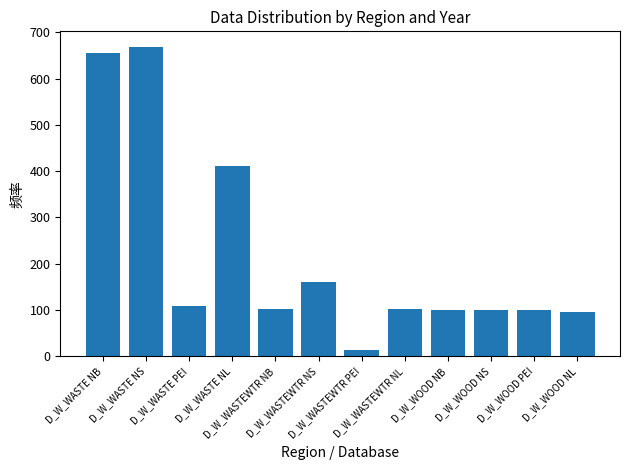

What is the maximum value shown in the chart?

668.5